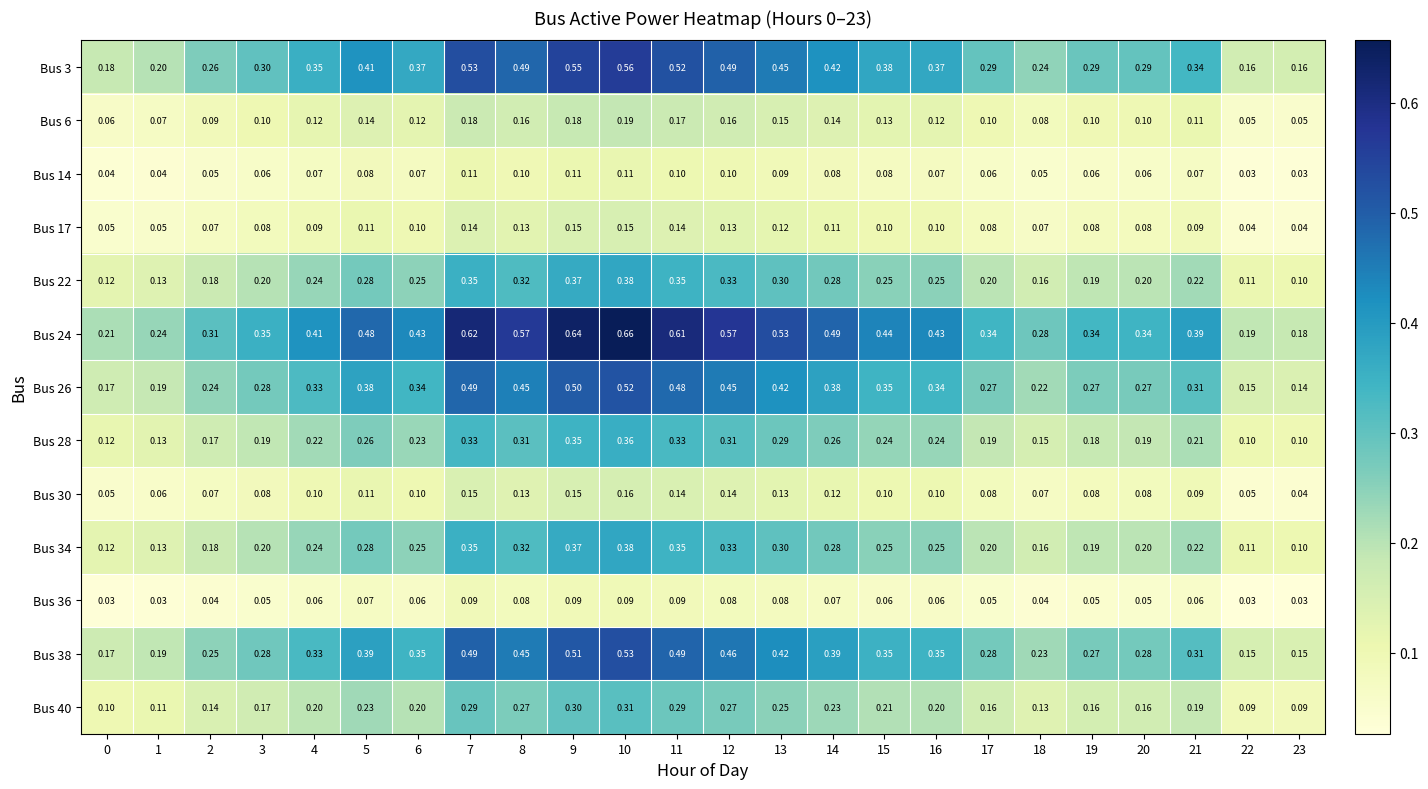

Is the value of Bus 34 at 6 greater than the value of Bus 26 at 11?

No